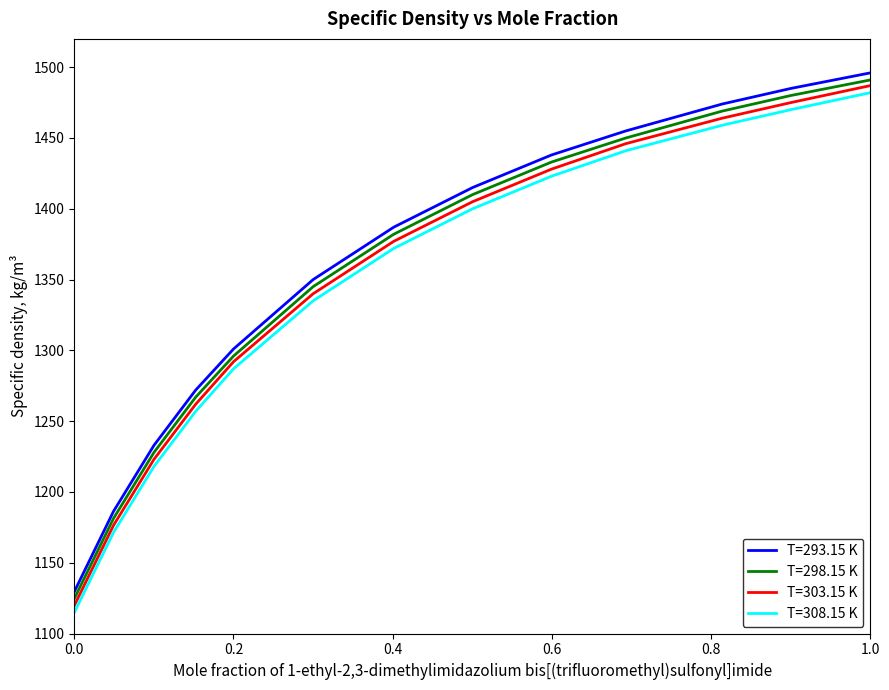

True or false: T=303.15 K and T=308.15 K intersect in this chart.

False